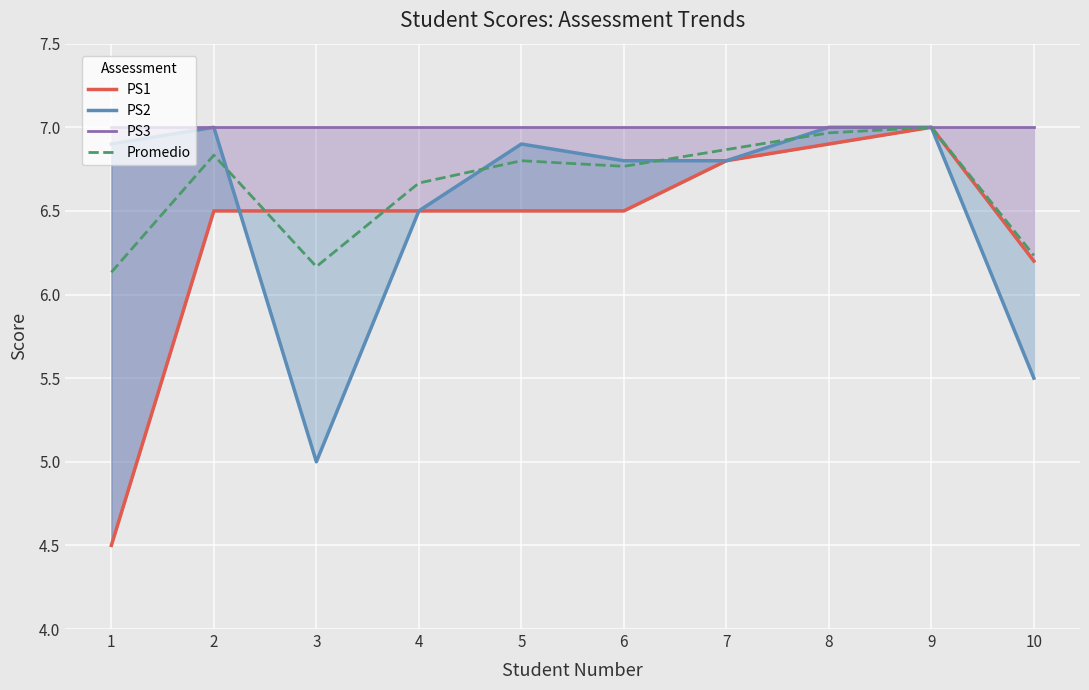

True or false: PS2 has a value of 6.8 at 6.

True